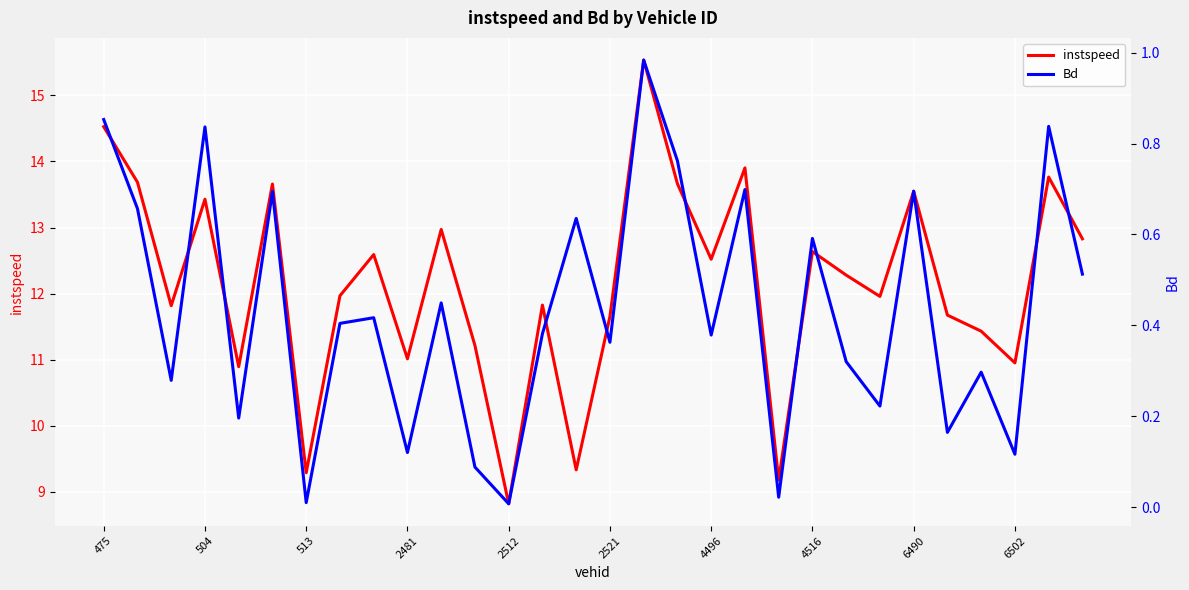

The value of instspeed at 2512 is 12.8. True or false?

False